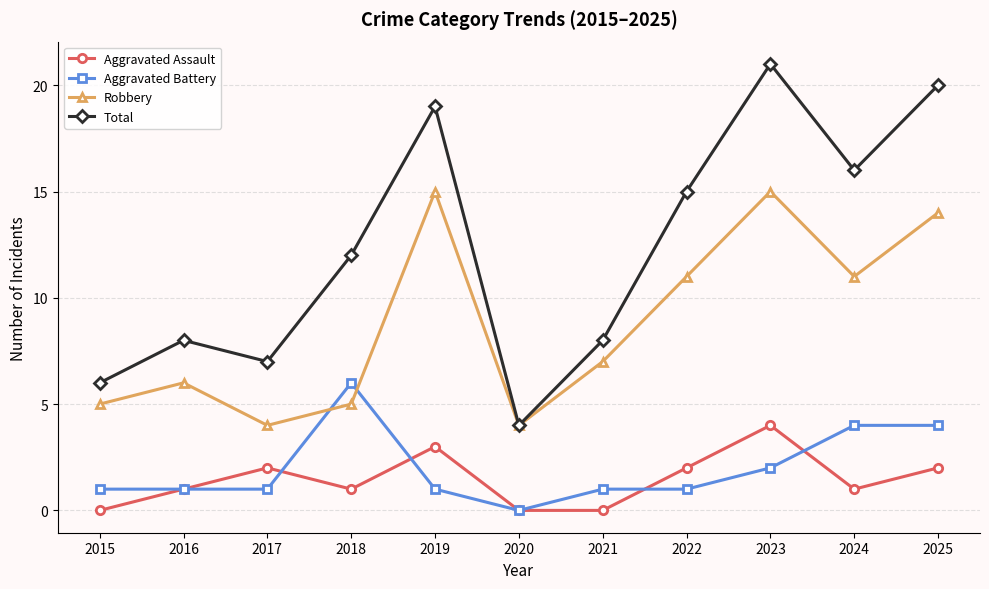

What is the difference between the maximum and minimum values in the Aggravated Assault series?

4